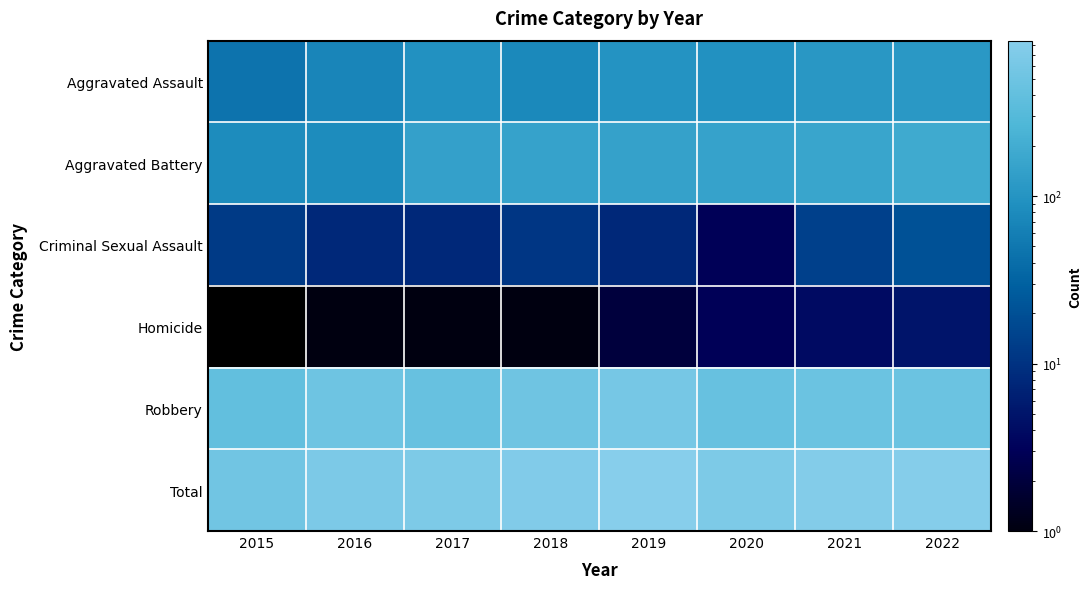

Which has a higher value, 2016 or 2015?

2016